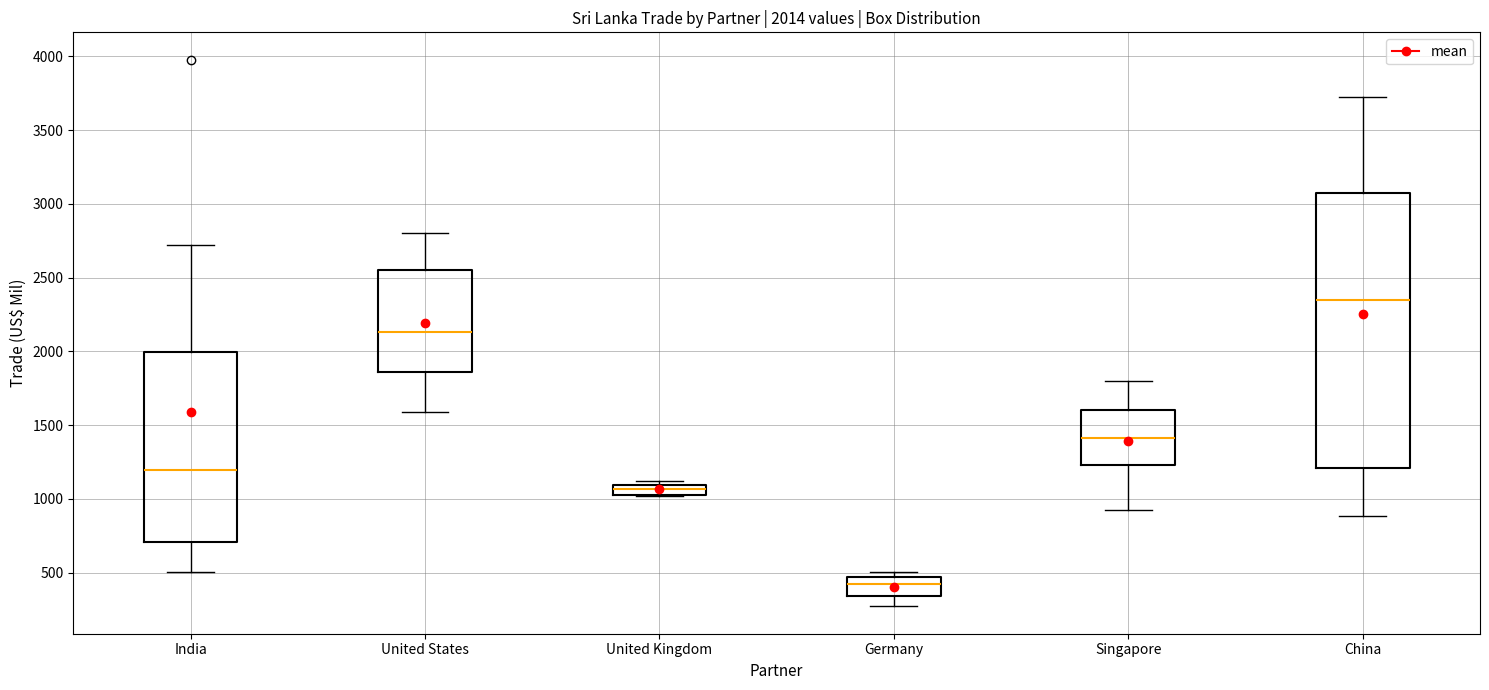

Which box is the tallest, from its lower edge to its upper edge?

China